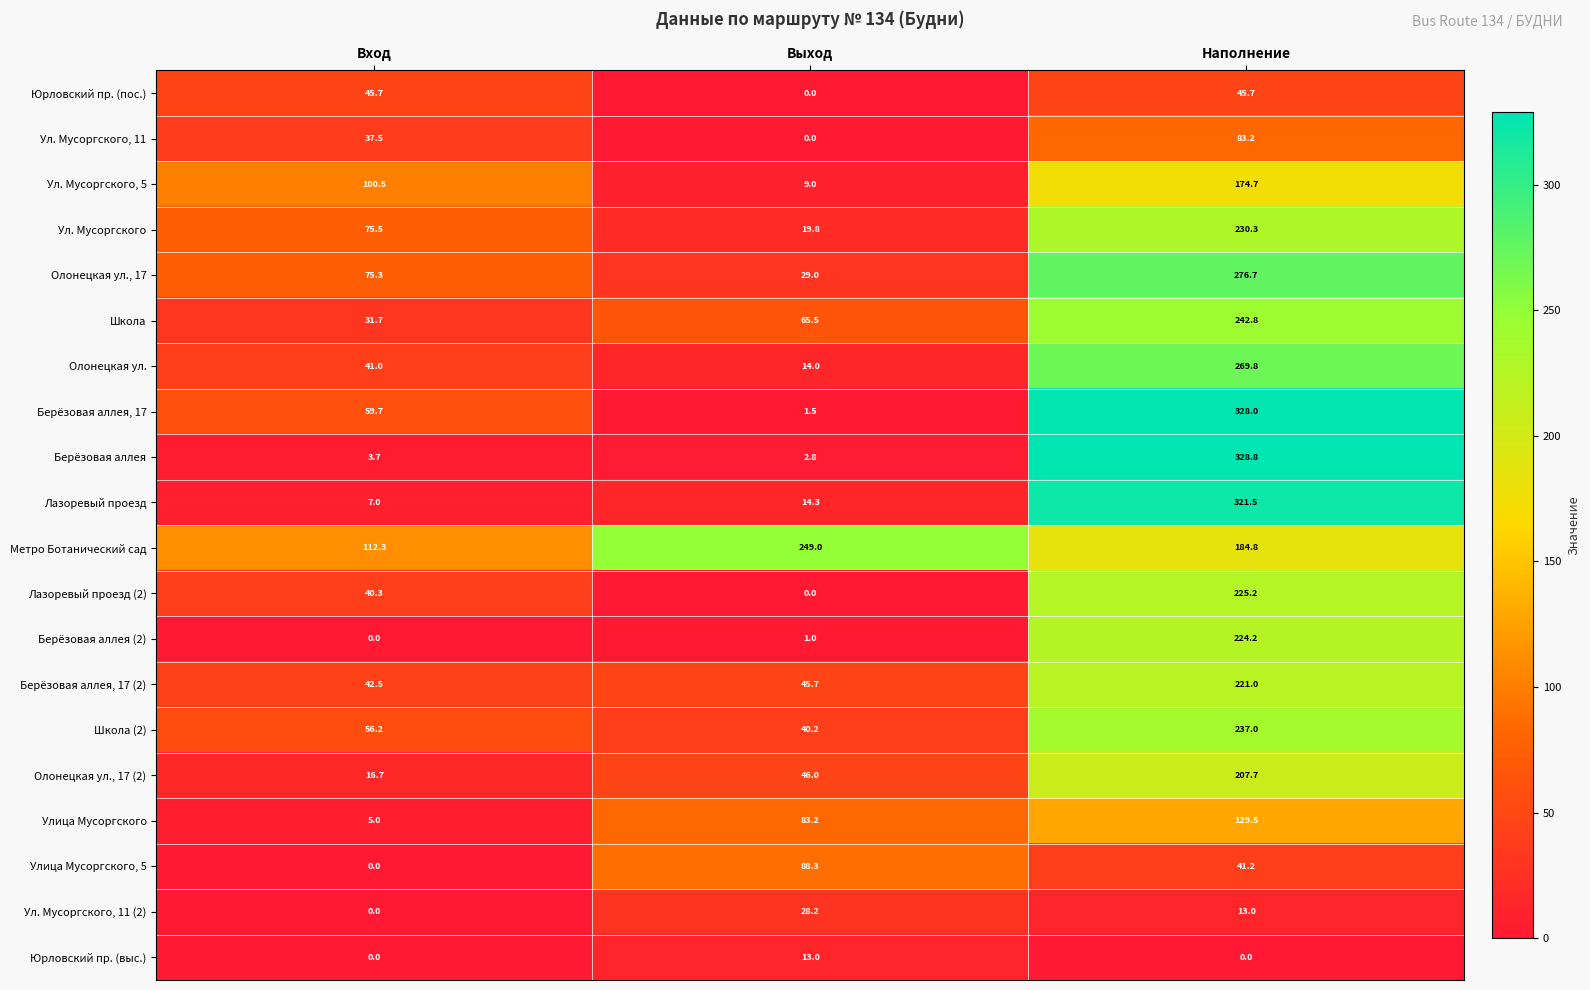

At Наполнение, list the series in order from largest to smallest.

Берёзовая аллея, Берёзовая аллея, 17, Лазоревый проезд, Олонецкая ул., 17, Олонецкая ул., Школа, Школа (2), Ул. Мусоргского, Лазоревый проезд (2), Берёзовая аллея (2), Берёзовая аллея, 17 (2), Олонецкая ул., 17 (2), Метро Ботанический сад, Ул. Мусоргского, 5, Улица Мусоргского, Ул. Мусоргского, 11, Юрловский пр. (пос.), Улица Мусоргского, 5, Ул. Мусоргского, 11 (2), Юрловский пр. (выс.)